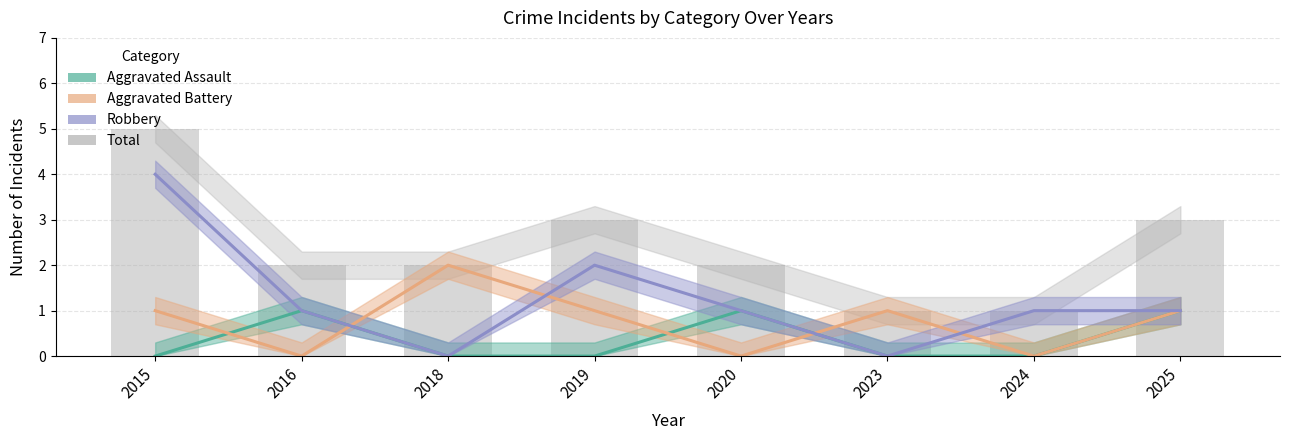

What is the difference between the highest and lowest values at 2025?

2